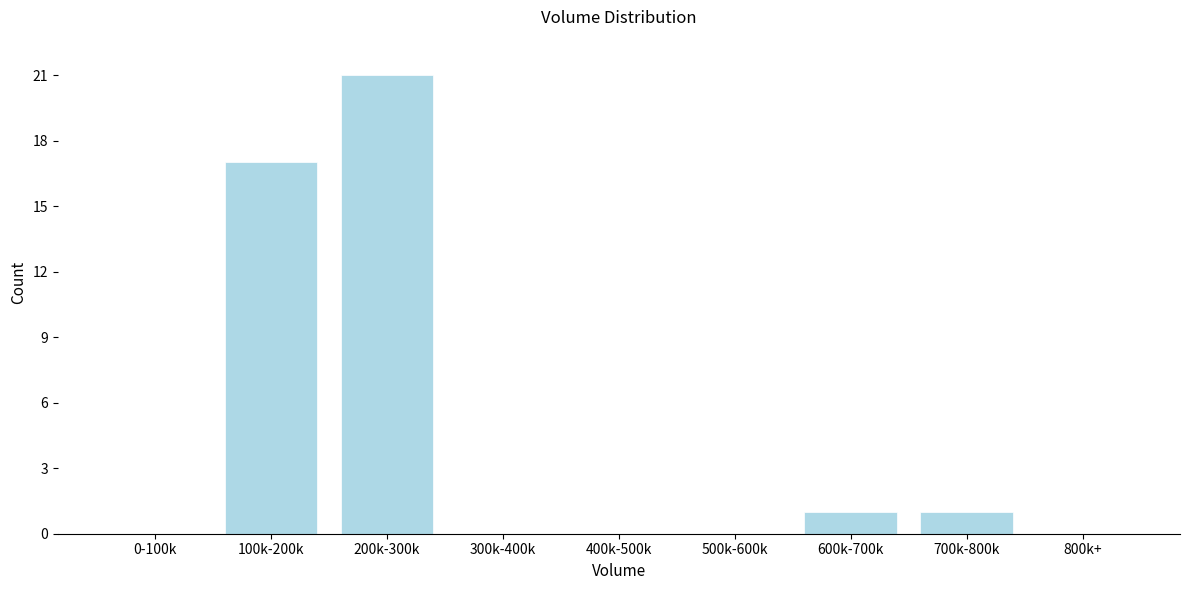

Reading left to right, transcribe all the data shown in this chart.

0-100k=0	100k-200k=17	200k-300k=21	300k-400k=0	400k-500k=0	500k-600k=0	600k-700k=1	700k-800k=1	800k+=0